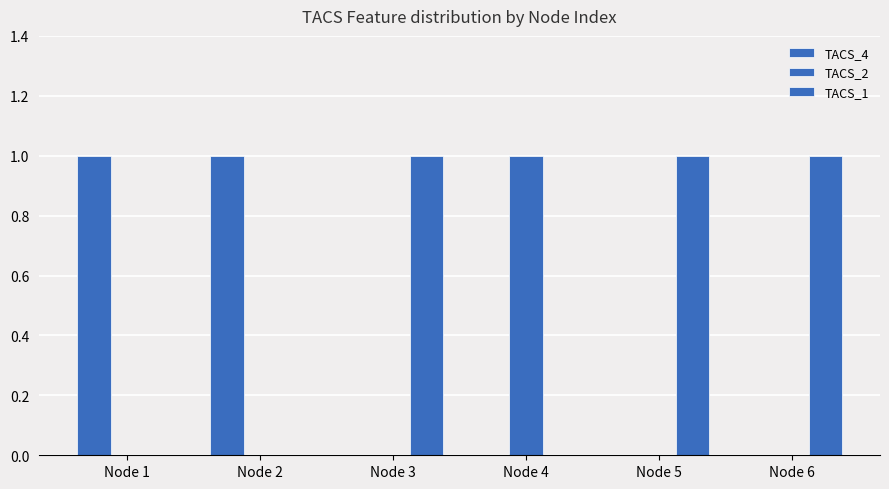

How many groups of bars are there?

6